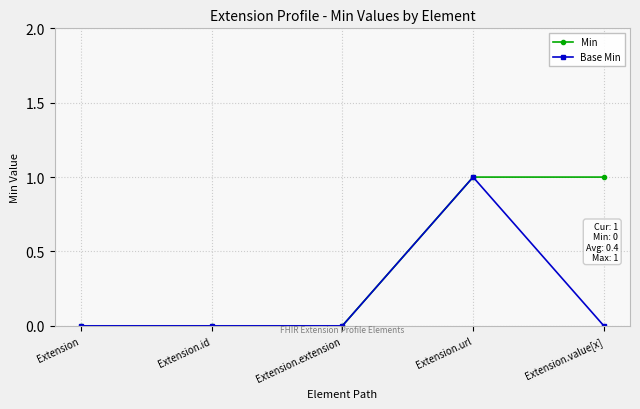

What is the label of the 3rd point from the left?

Extension.extension